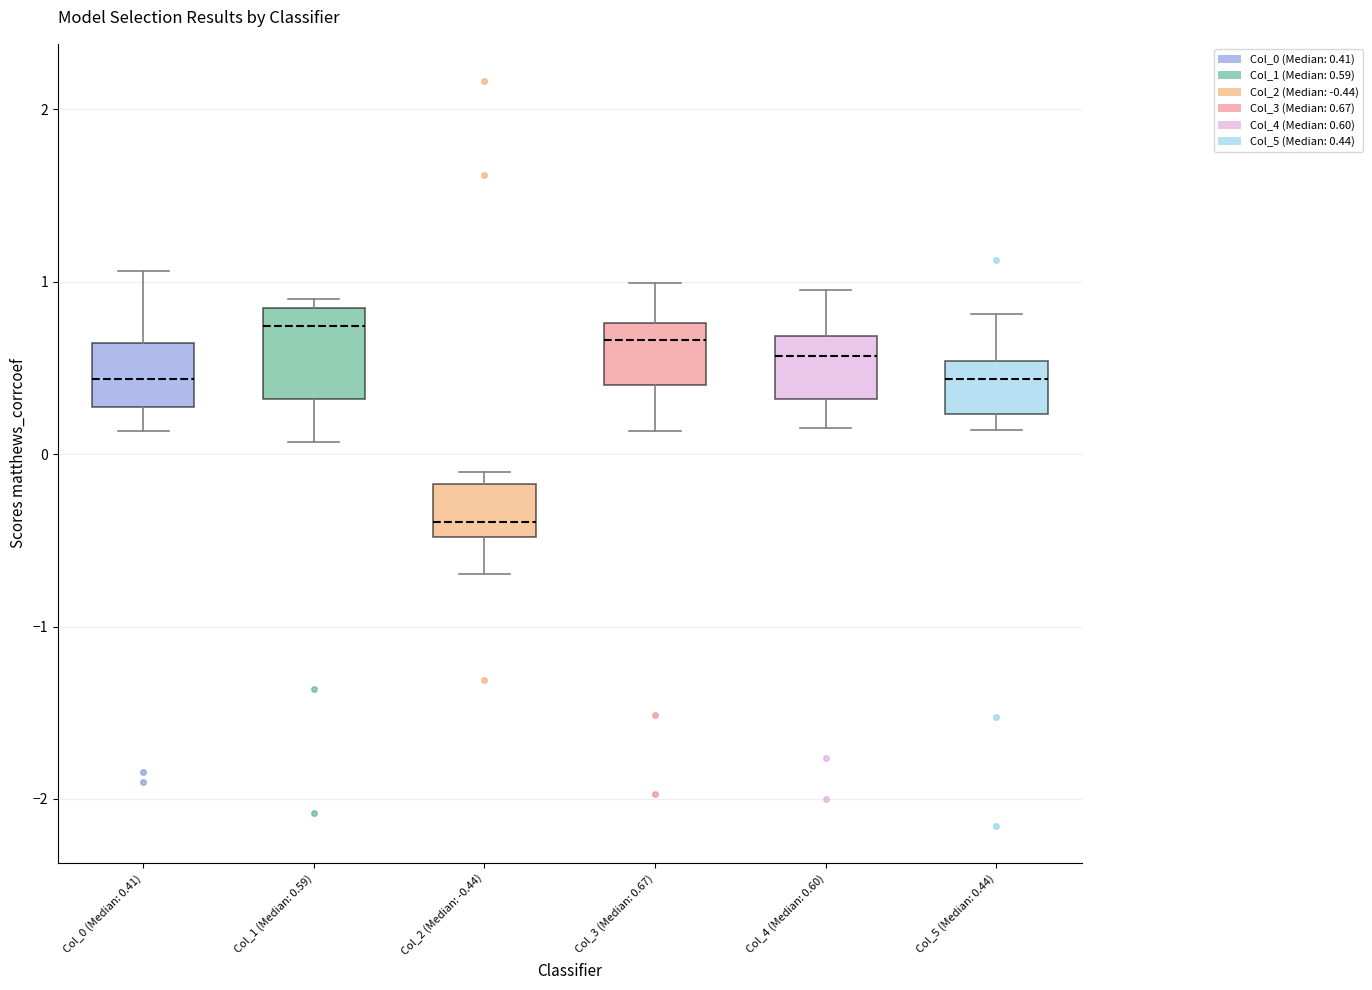

Where does the median line of the box for Col_2 (Median: -0.44) sit on the y-axis? The values are not printed on the chart, so give them approximately, as read against the axis.

-0.4